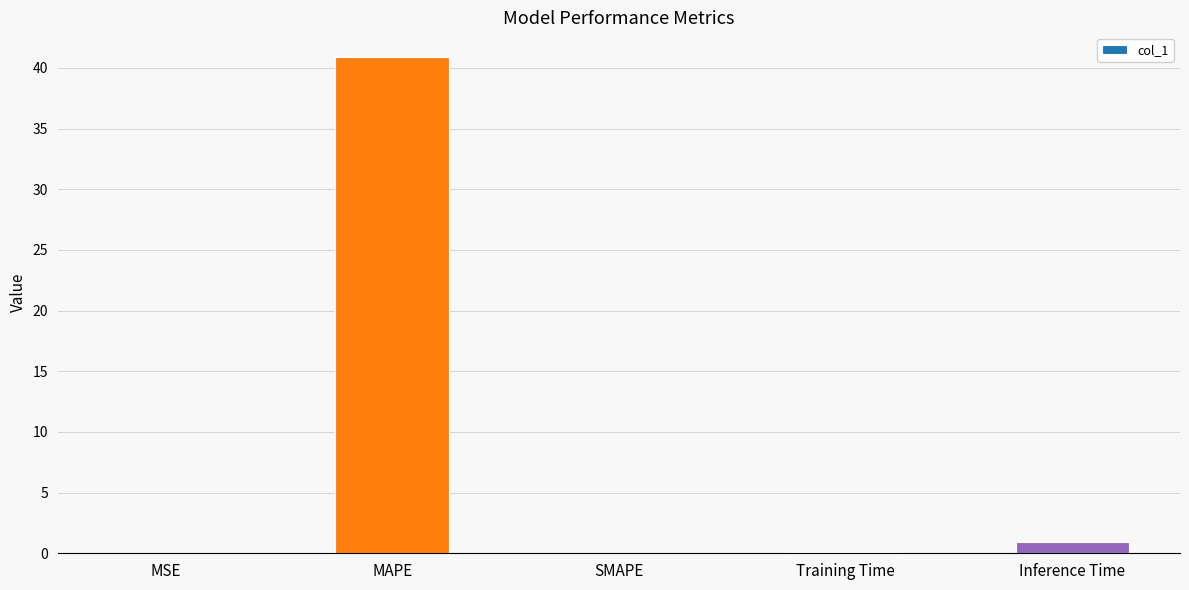

Between Inference Time and SMAPE, which is larger?

Inference Time